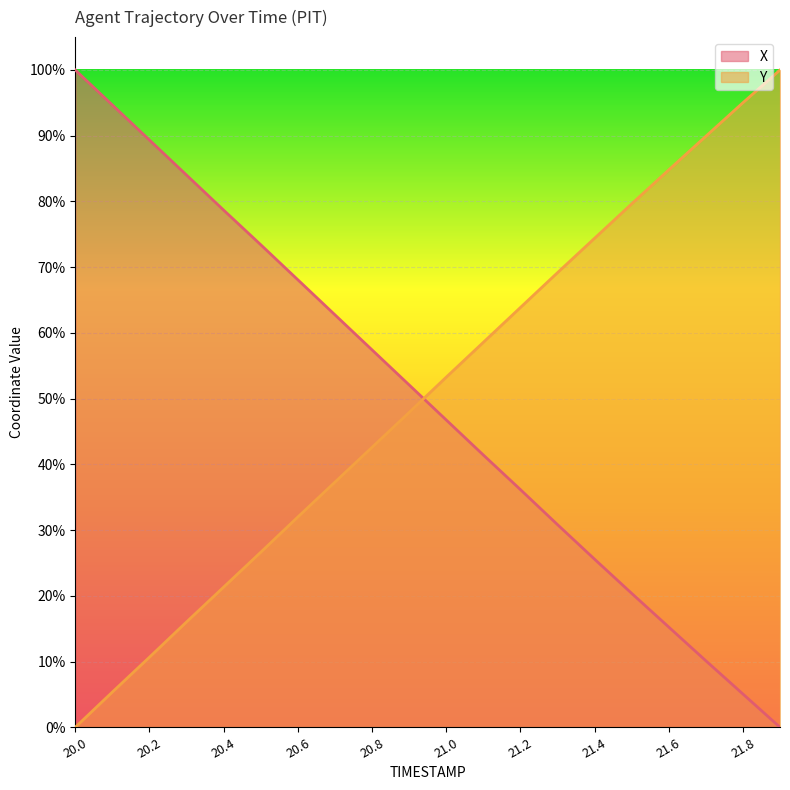

How many intersections are there between Y and X?

1